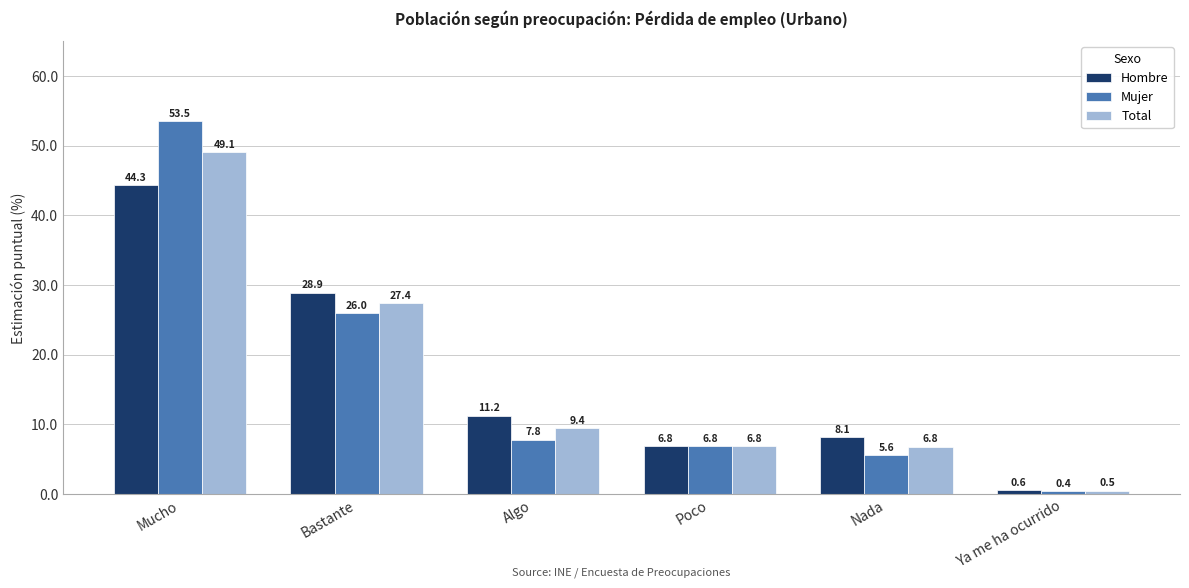

What is the value of the Mujer bar at the 2nd from the left?

26.0